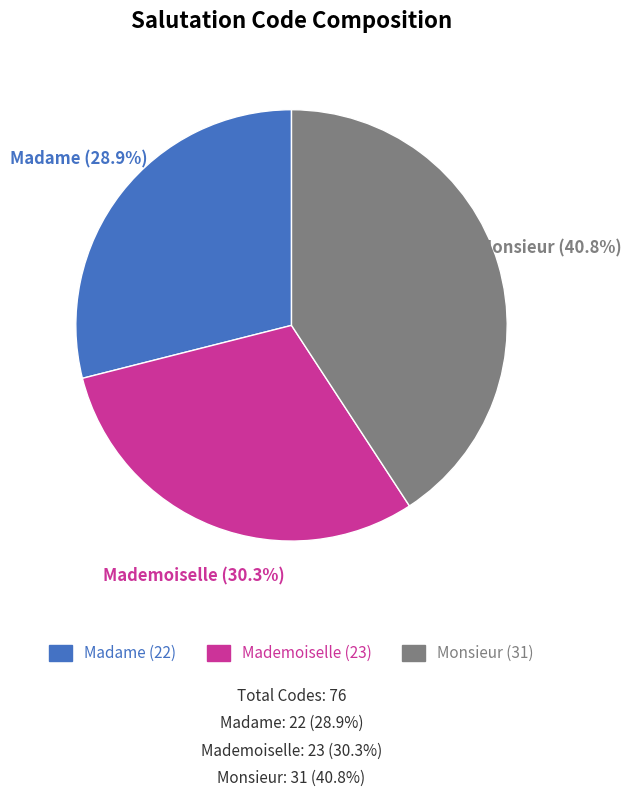

Rank the categories by value from lowest to highest.

Madame, Mademoiselle, Monsieur